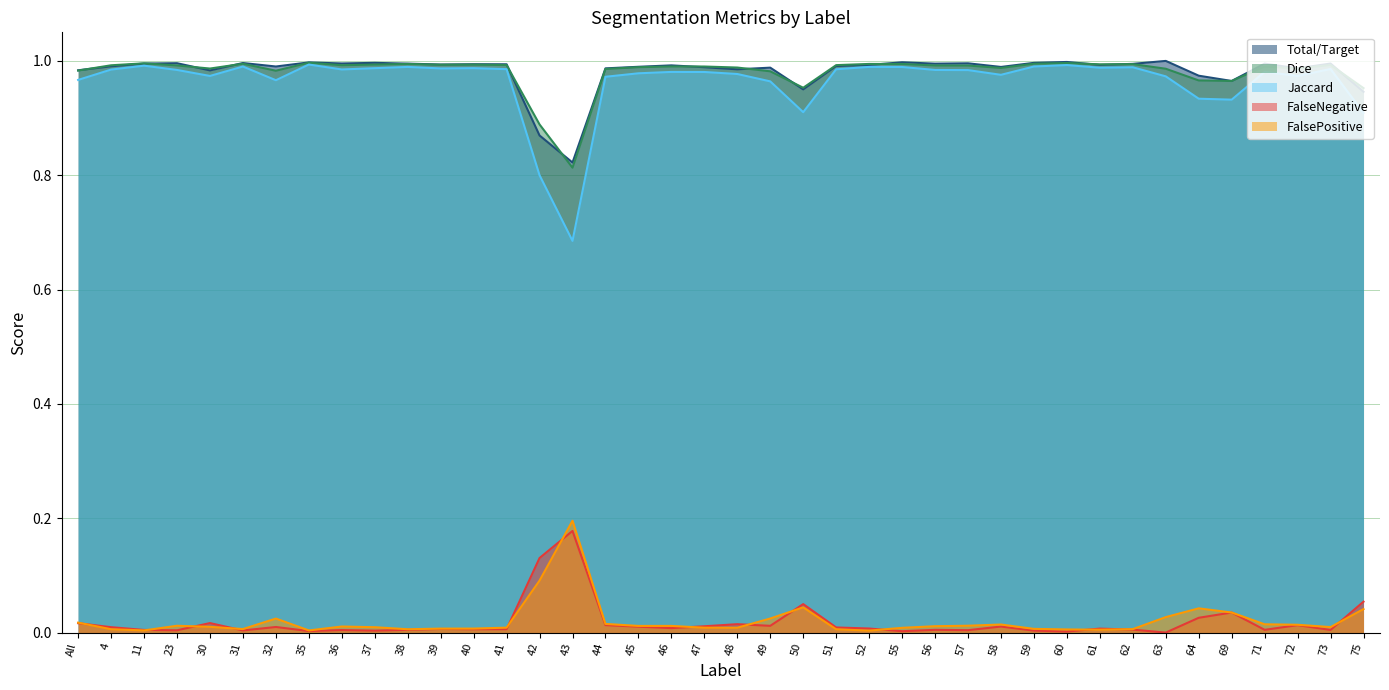

What is the label of the 3rd point from the right?

72